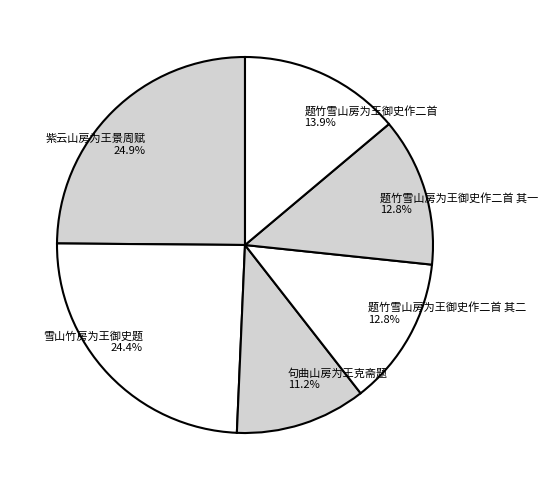

Which slice is the smallest?

句曲山房为王克斋题